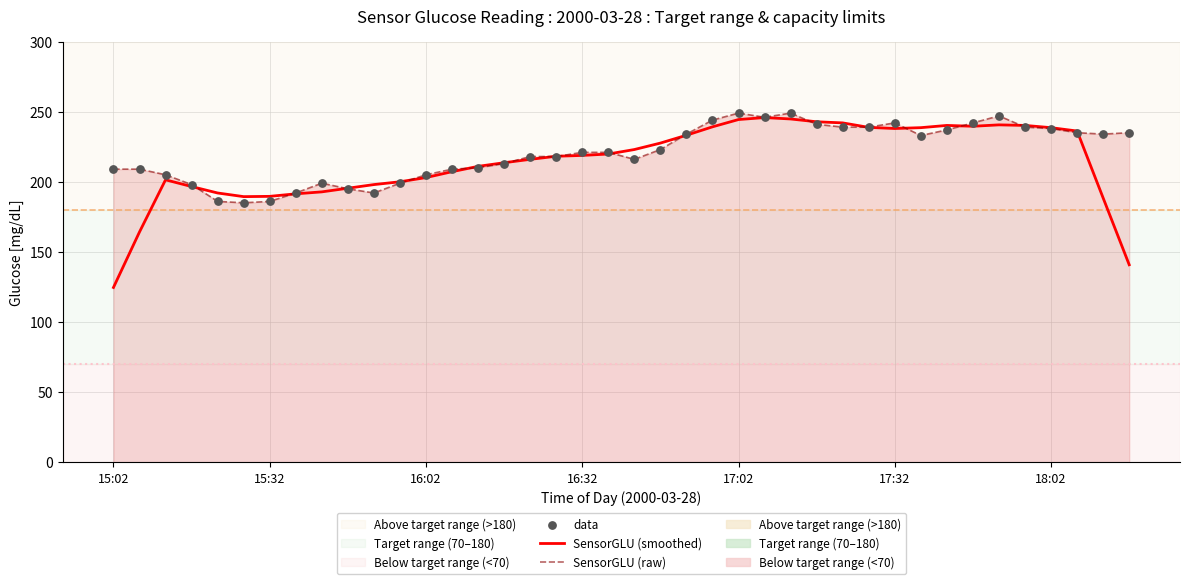

Which series has the largest total across all categories?

SensorGLU (raw)